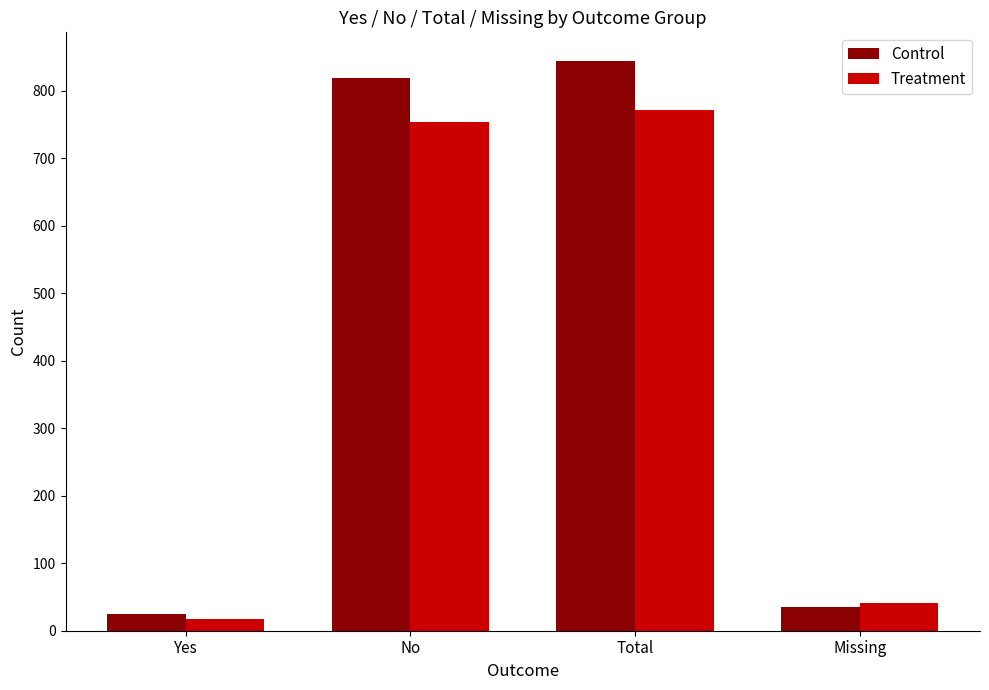

How many bars are there in total?

8